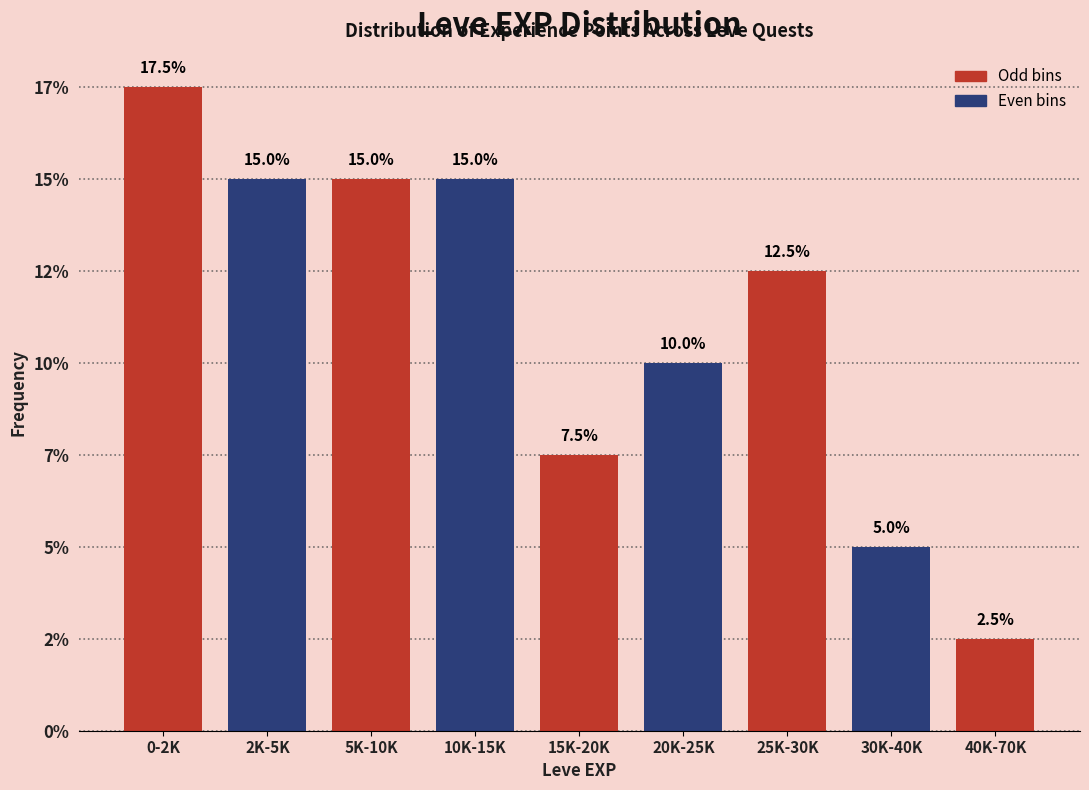

Are the bars horizontal?

No